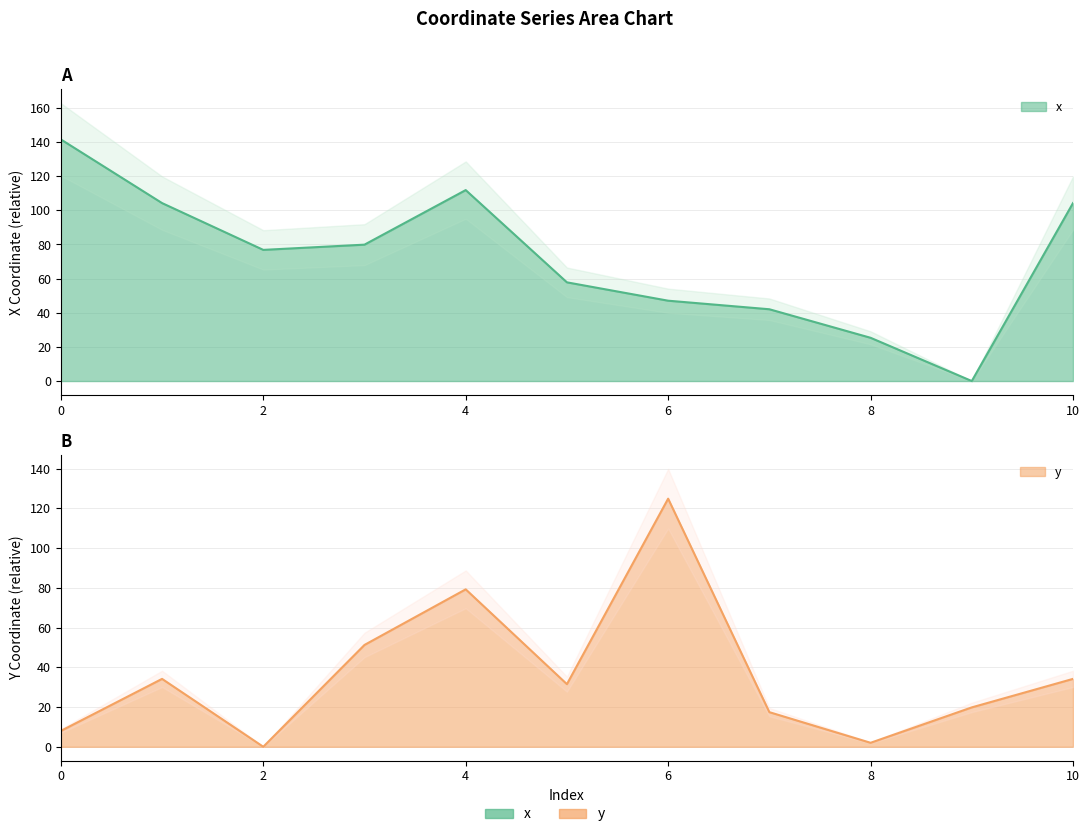

Which series has the largest range (max minus min)?

x